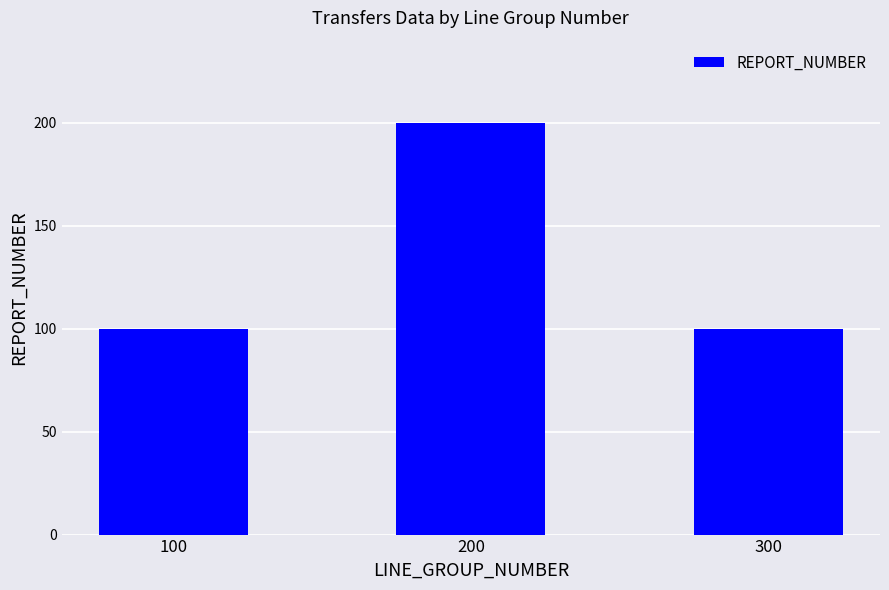

What is the average value?

133